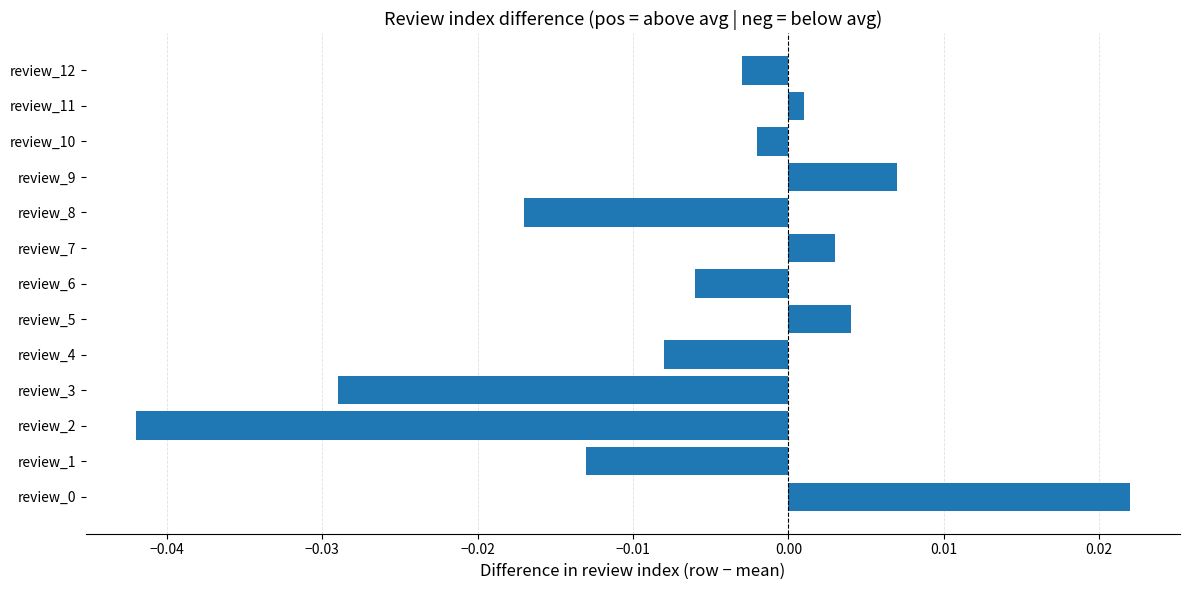

Which category has the lowest value across all series?

review_2